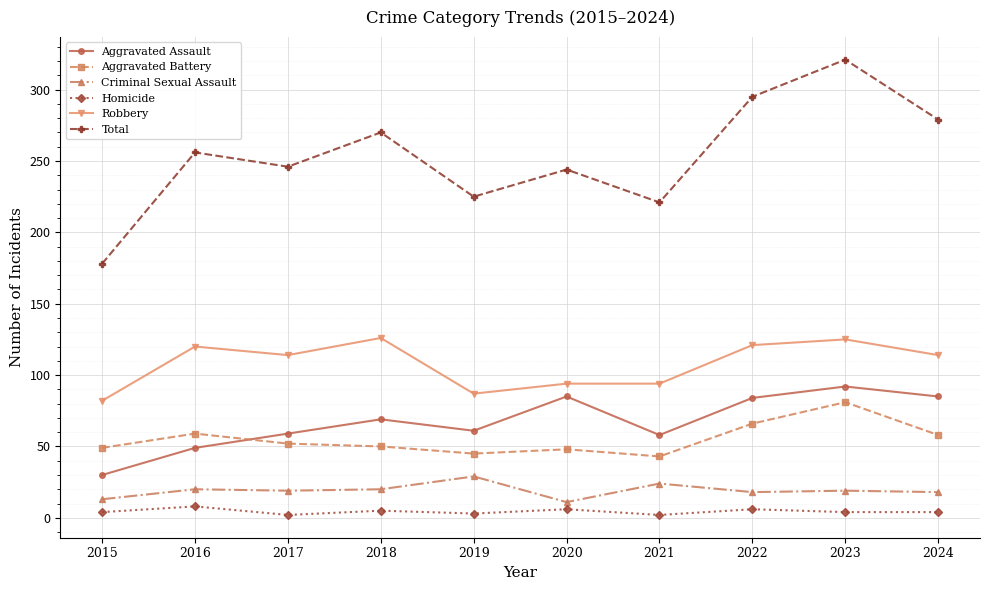

What is the highest value of the Aggravated Assault series?

92